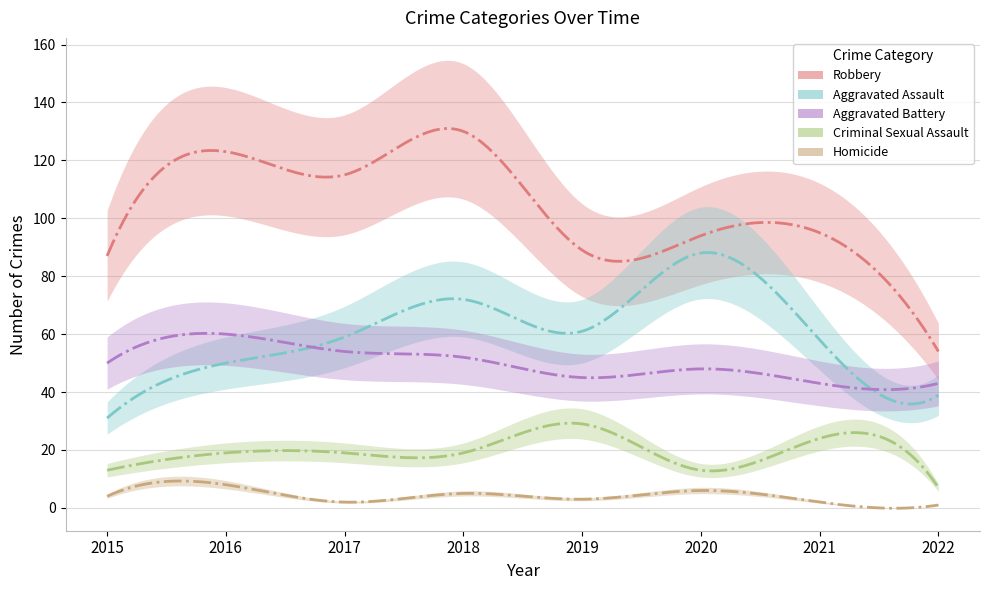

What is the sum of the Robbery values at 2015 and 2017?

202